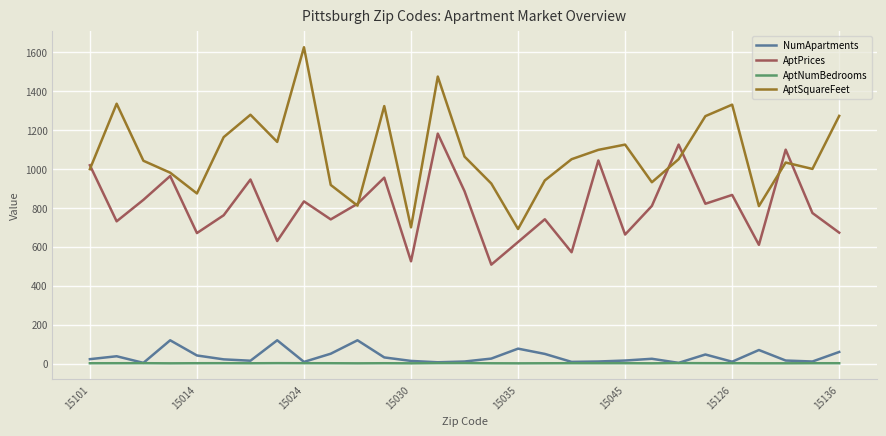

What is the minimum value for AptSquareFeet?

691.4